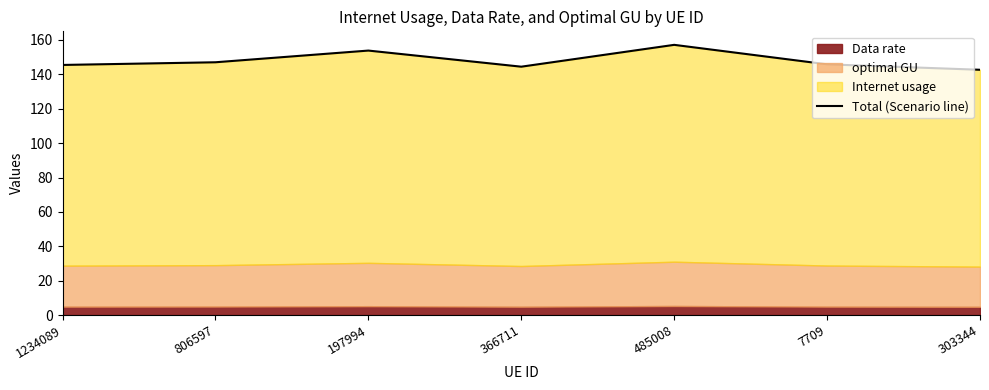

Between 7709 and 366711, which is larger?

7709